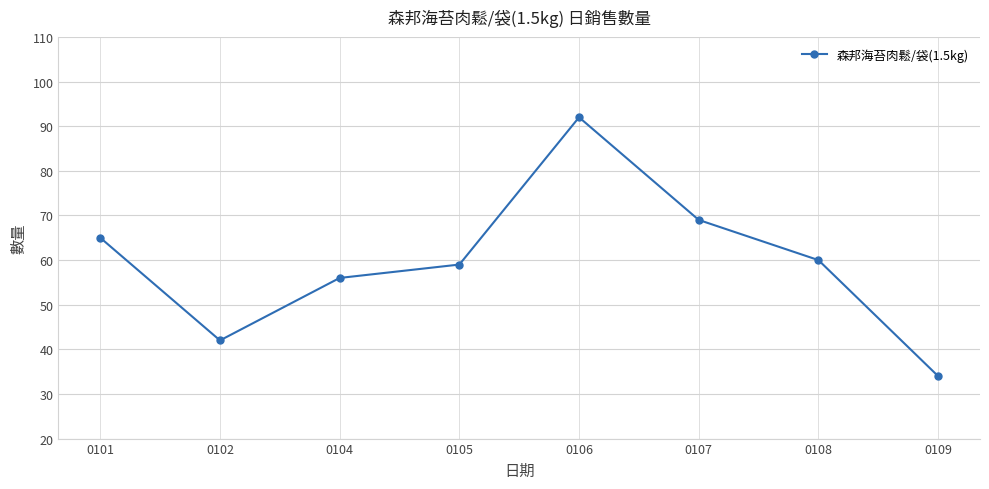

How many categories are shown in the chart?

8